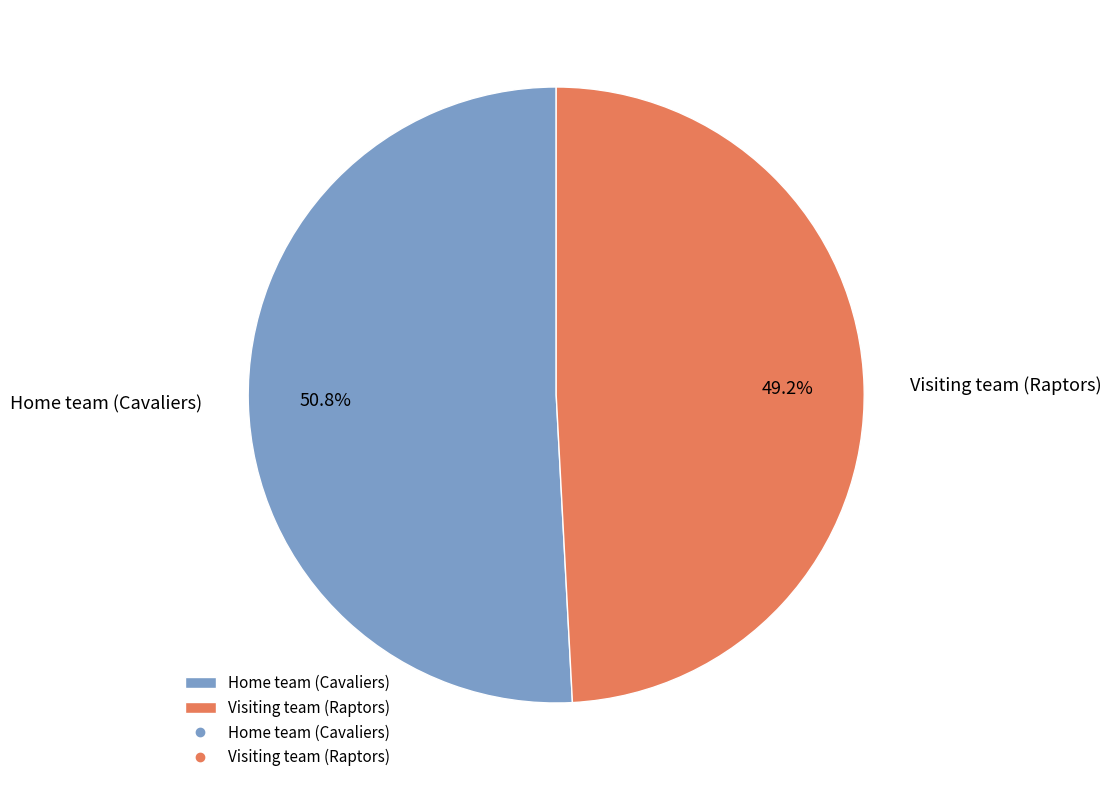

Combined, do Home team (Cavaliers) and Visiting team (Raptors) account for over 50%?

Yes